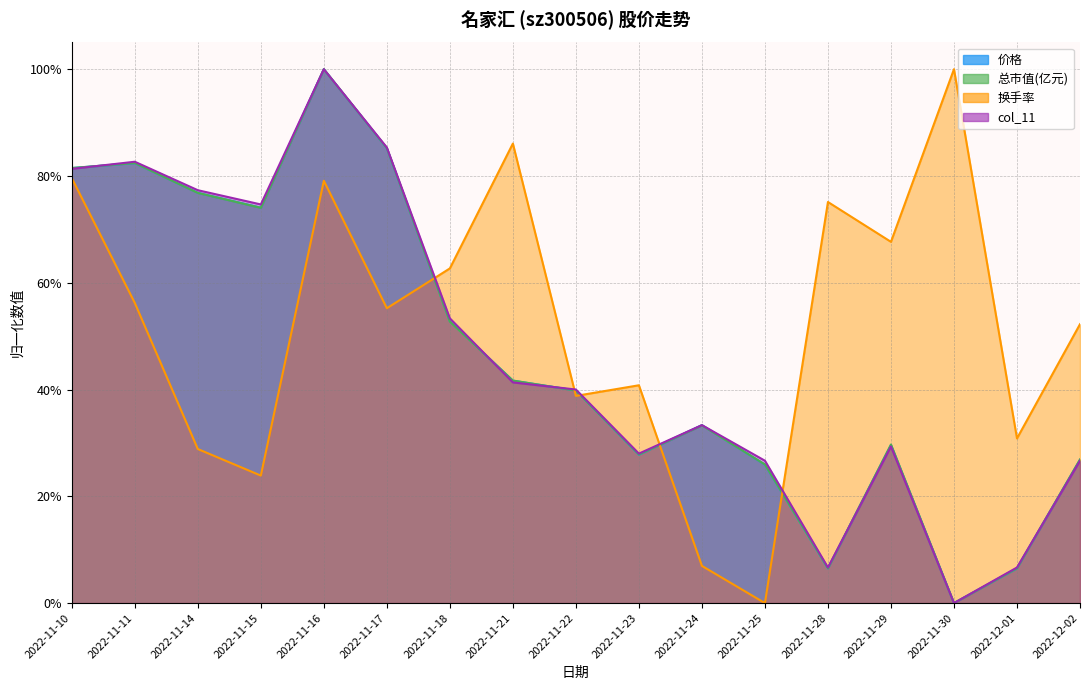

In col_11, how many points are lower than both neighbors (excluding endpoints)?

4